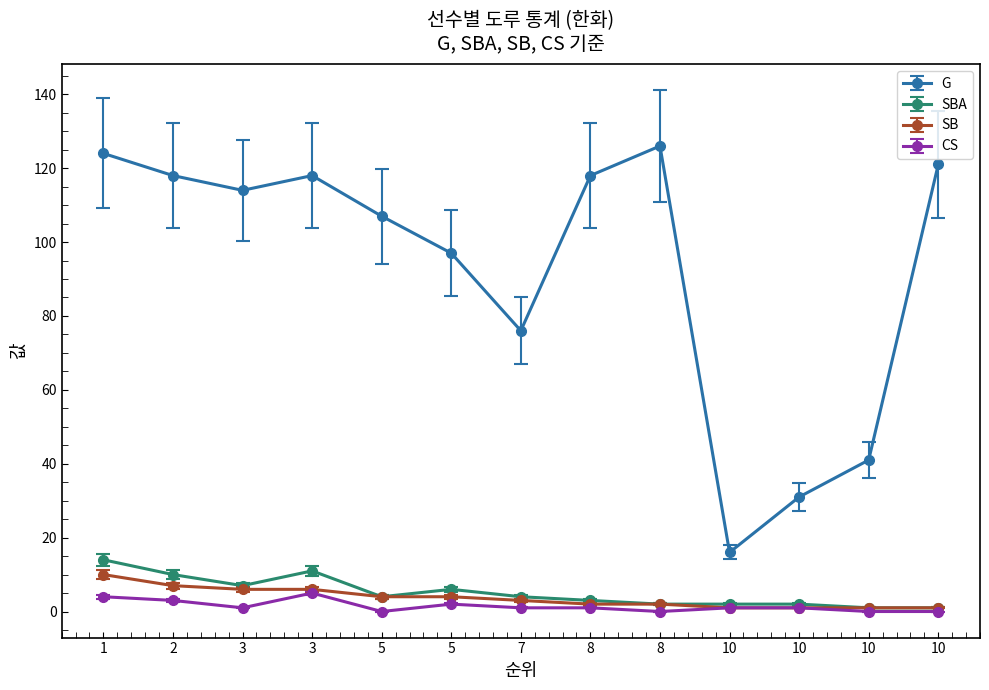

Is it true that SB equals 2 at 5?

False